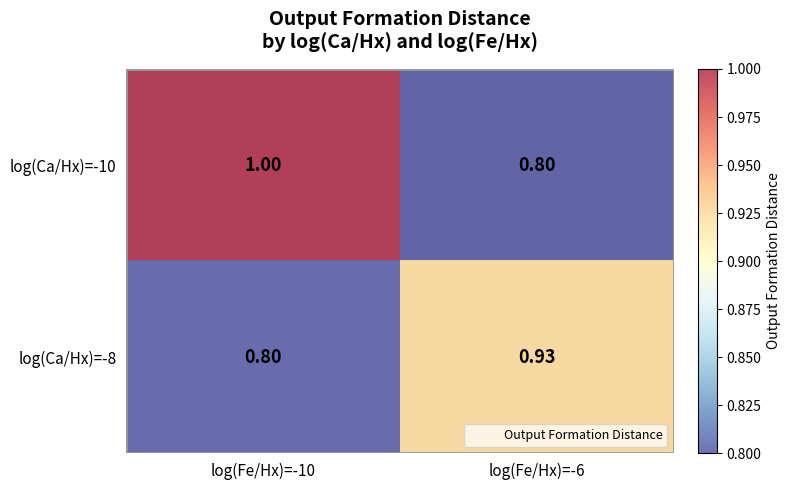

What is the maximum value shown in the chart?

1.0